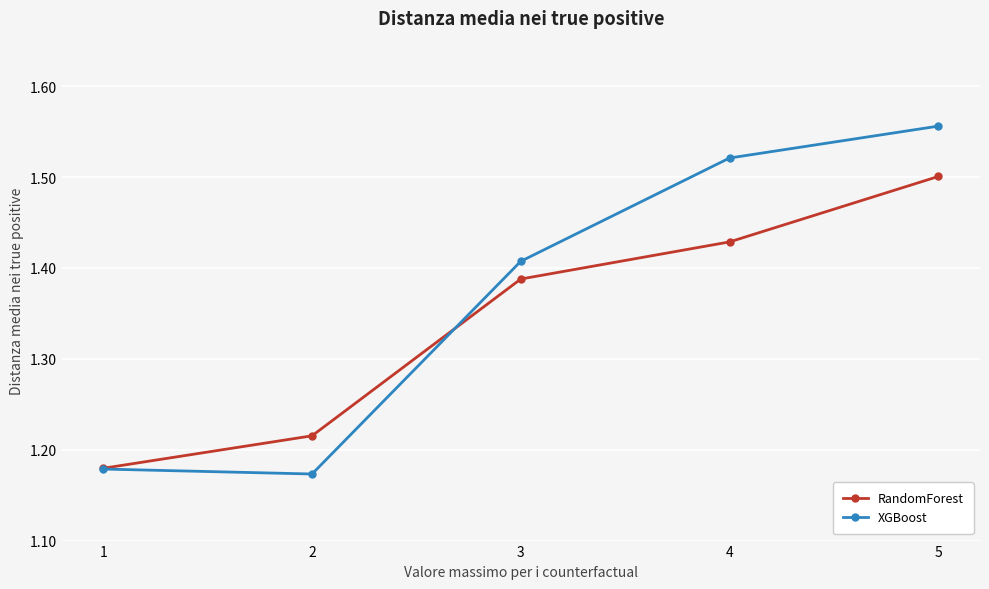

Which series changed the most between 1 and 2?

RandomForest